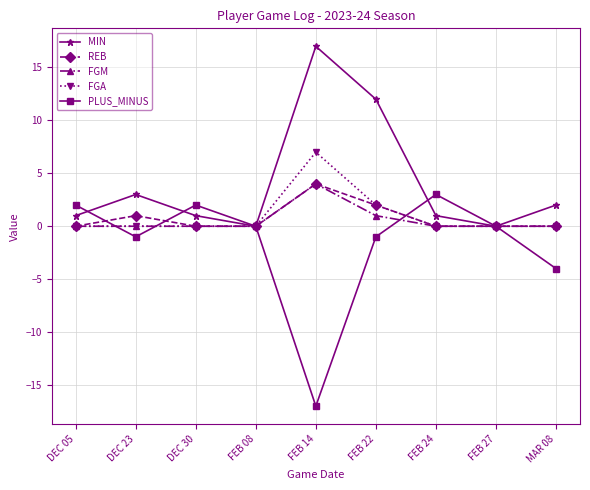

Reading left to right, extract all data points from this chart.

MIN: 1	3	1	0	17	12	1	0	2
REB: 0	1	0	0	4	2	0	0	0
FGM: 0	0	0	0	4	1	0	0	0
FGA: 0	0	0	0	7	2	0	0	0
PLUS_MINUS: 2	-1	2	0	-17	-1	3	0	-4